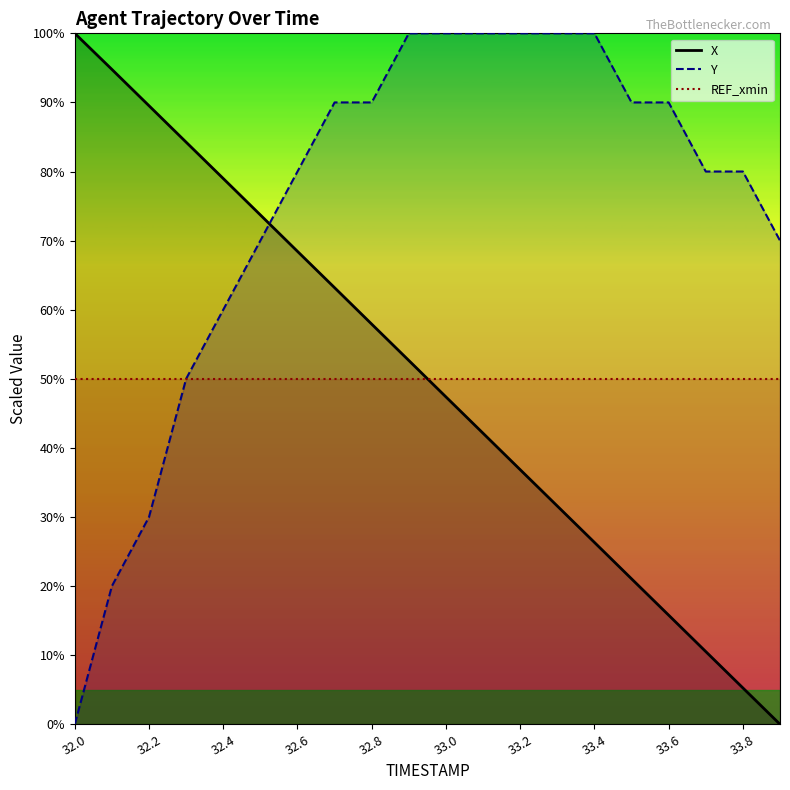

Reading left to right, transcribe all the data shown in this chart.

X (line): 100.0	94.8	89.5	84.2	79.0	73.7	68.4	63.2	57.9	52.7	47.4	42.1	36.8	31.6	26.3	21.1	15.8	10.5	5.3	0.0
Y (line): 0.0	20.0	30.0	50.0	60.0	70.0	80.0	90.0	90.0	100.0	100.0	100.0	100.0	100.0	100.0	90.0	90.0	80.0	80.0	70.0
REF_xmin (line): 50.0	50.0	50.0	50.0	50.0	50.0	50.0	50.0	50.0	50.0	50.0	50.0	50.0	50.0	50.0	50.0	50.0	50.0	50.0	50.0